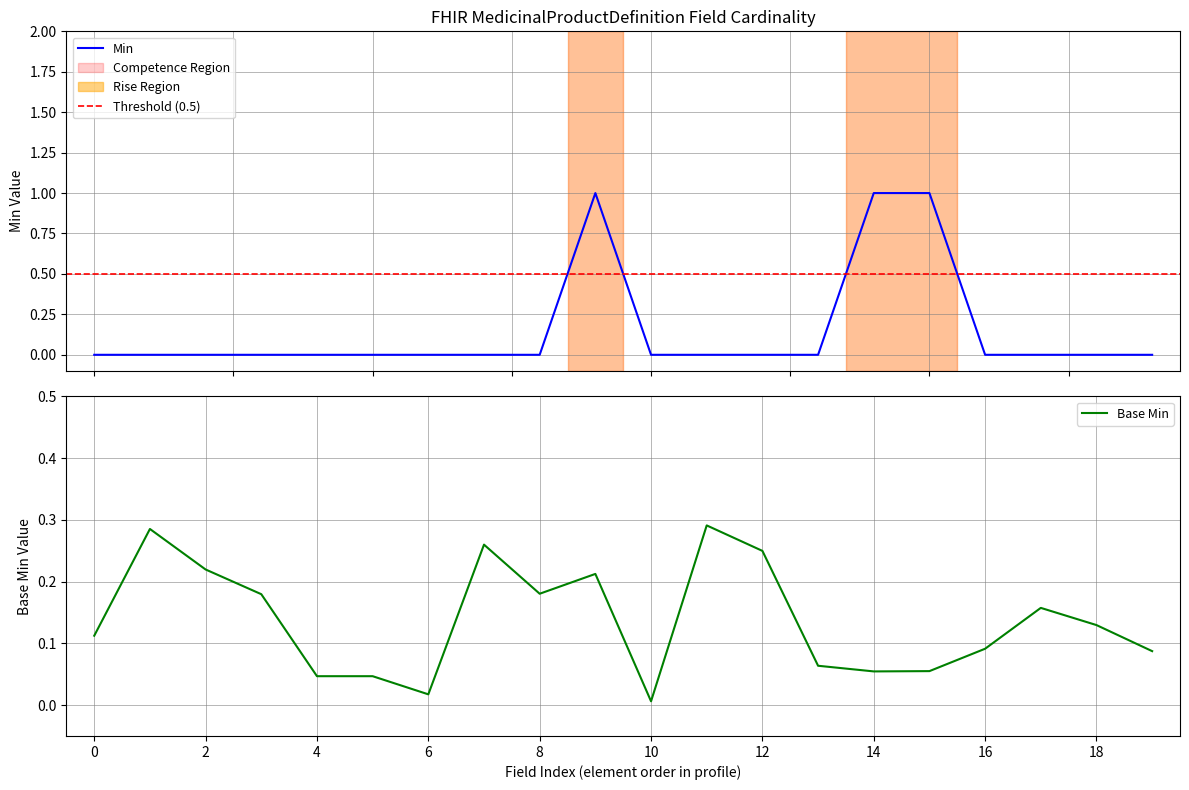

At which category does the data reach its first local peak?

9